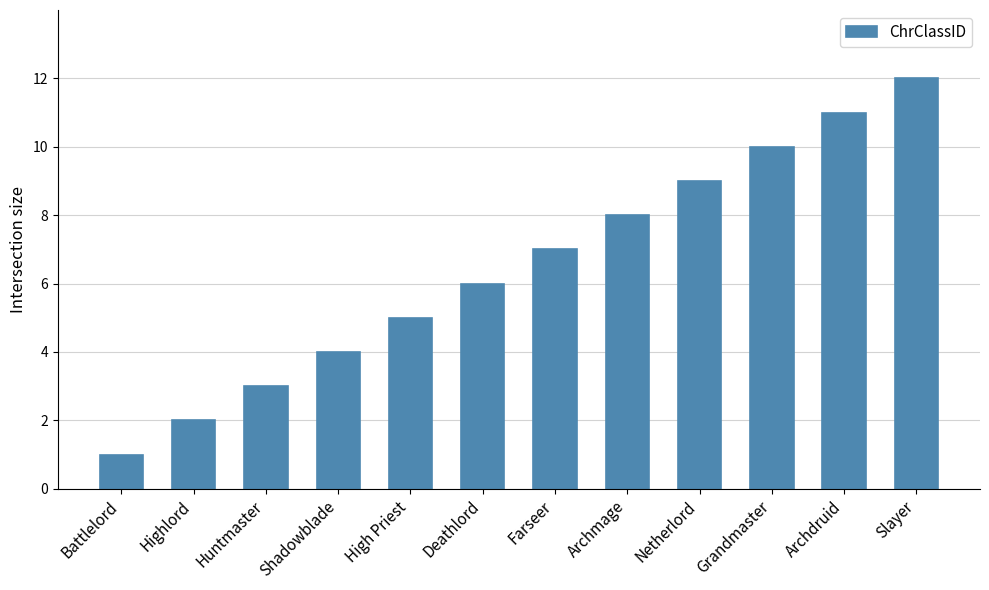

What position from the left is Slayer?

12